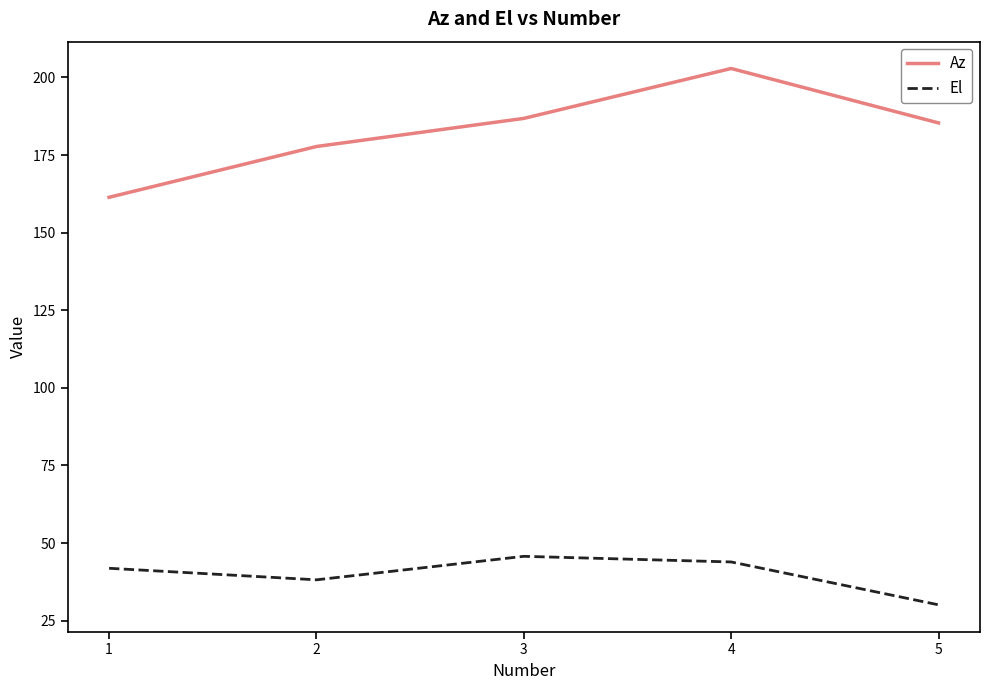

The value of Az at 2 is 116.2. True or false?

False